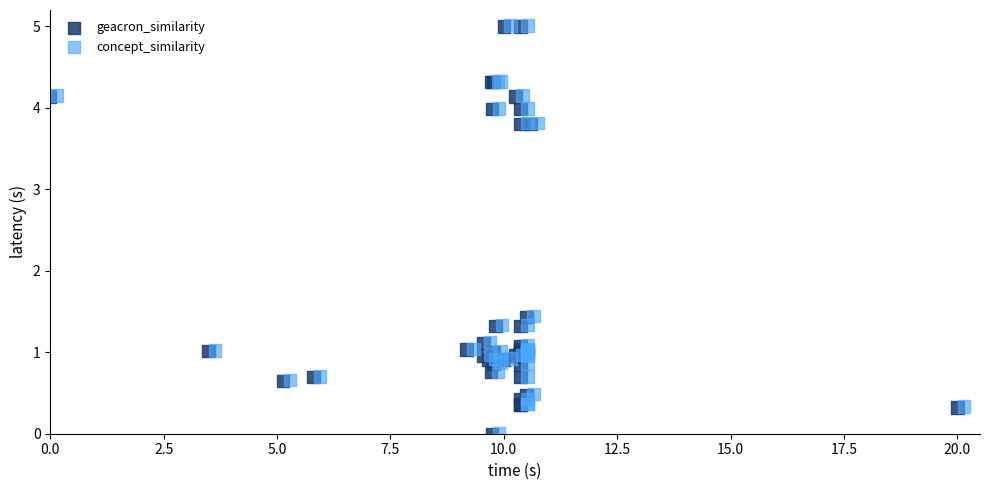

What are all the series names shown in the legend?

geacron_similarity, concept_similarity